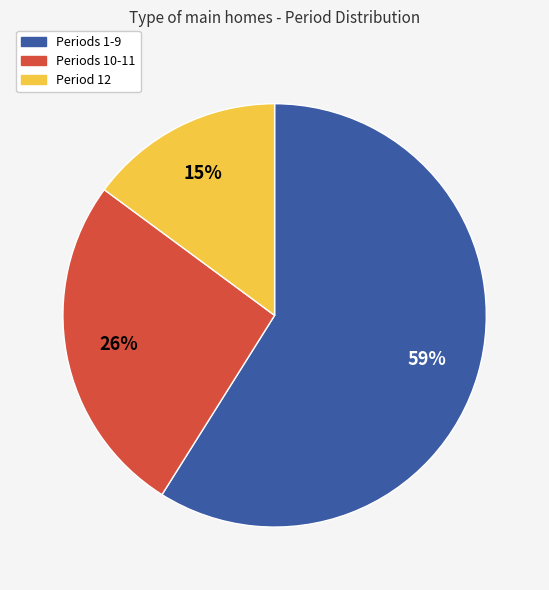

Does any single category account for the majority?

Yes